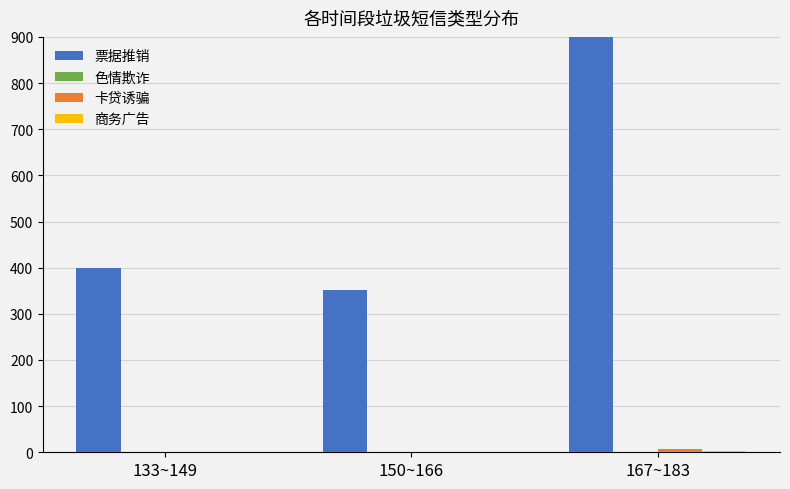

Which series changed the most between 133~149 and 150~166?

票据推销